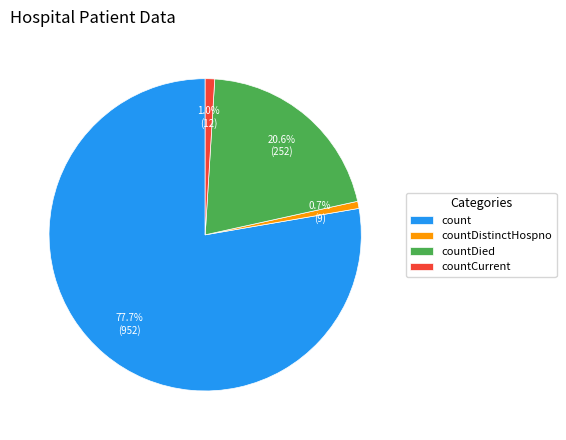

What is the total percentage of count and countDistinctHospno?

78.4%